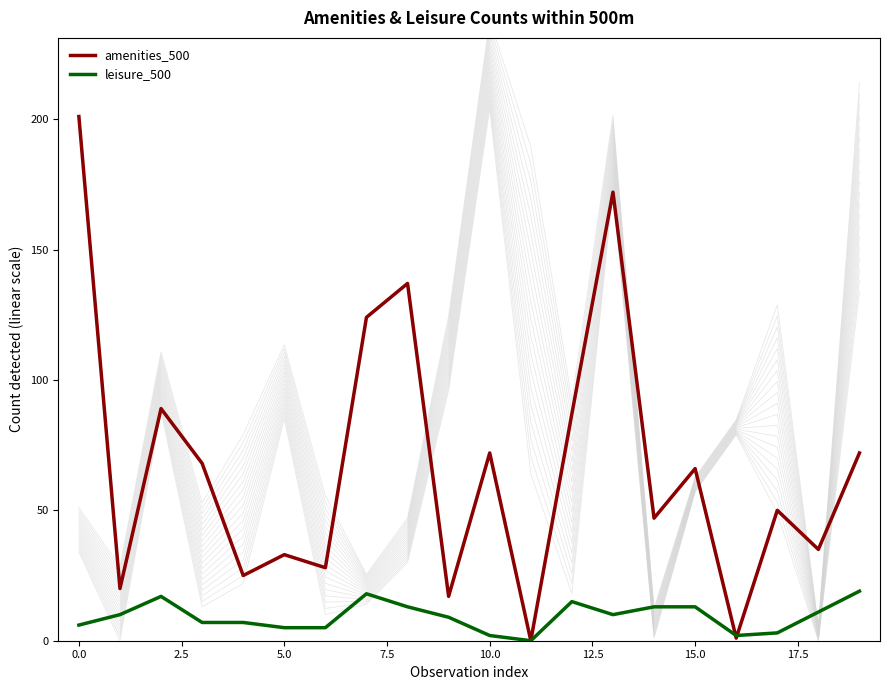

The value of amenities_500 at 15.0 is 66. True or false?

True